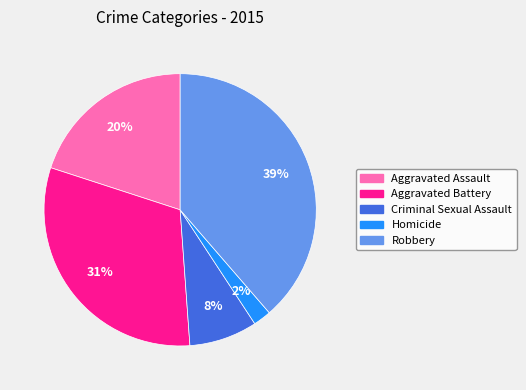

Rank the categories by value from highest to lowest.

Robbery, Aggravated Battery, Aggravated Assault, Criminal Sexual Assault, Homicide